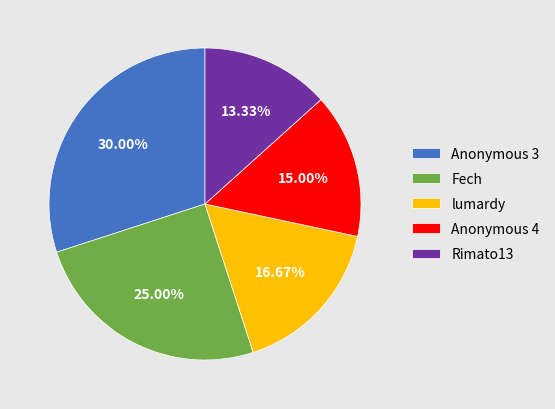

What is the ratio of the value at lumardy to the value at Fech?

0.7